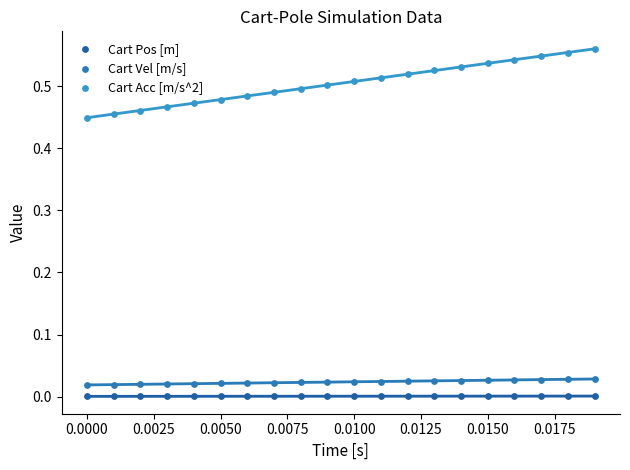

Which series contains the highest Y value?

Cart Acc [m/s^2]